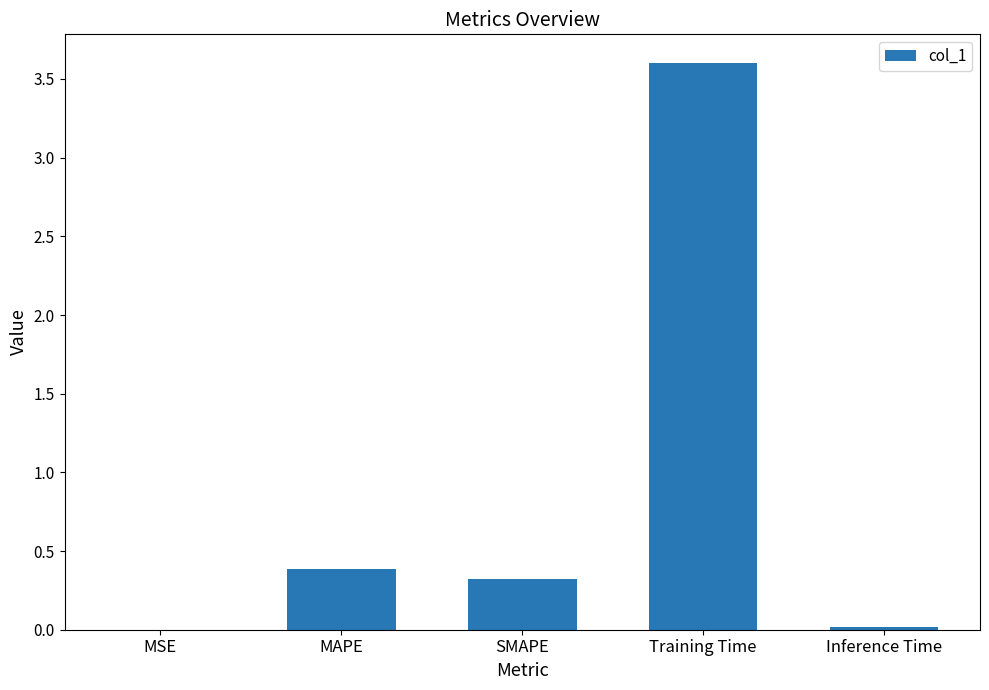

What is the greatest value displayed?

3.6